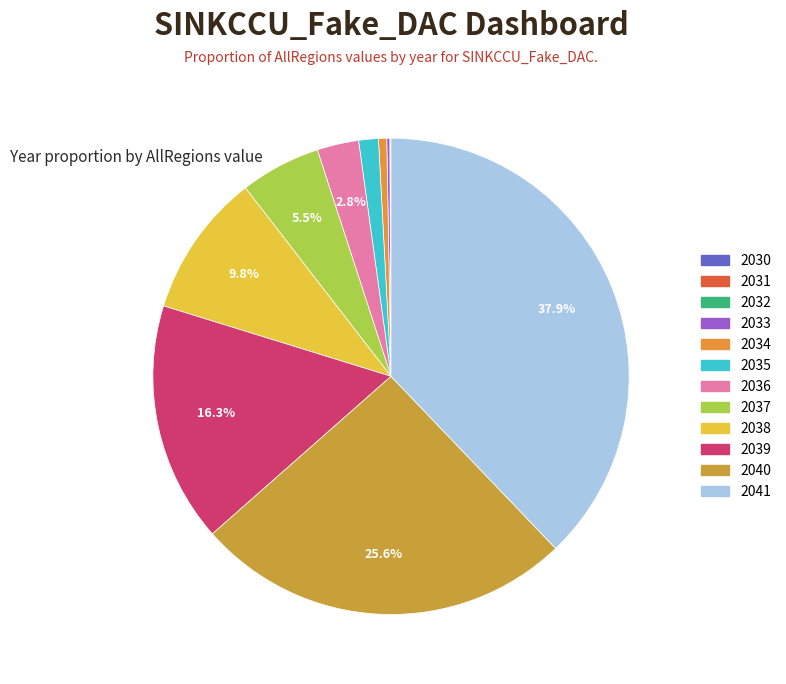

How many slices are in this pie chart?

12